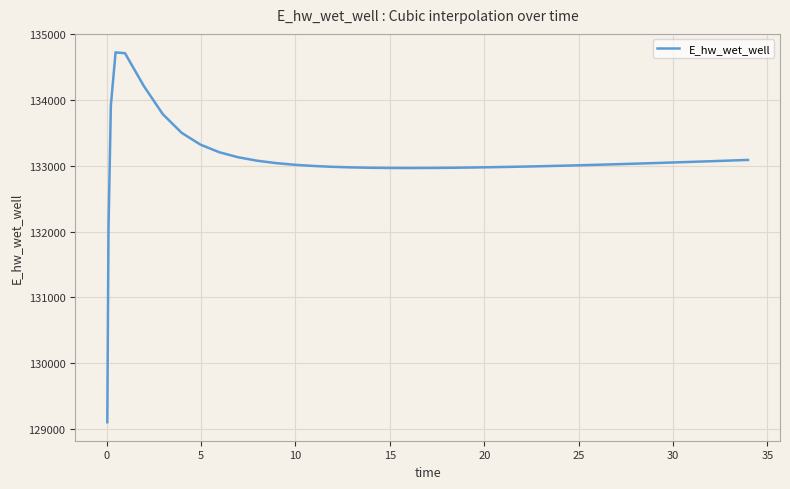

What is the difference between the maximum and minimum values?

5617.1